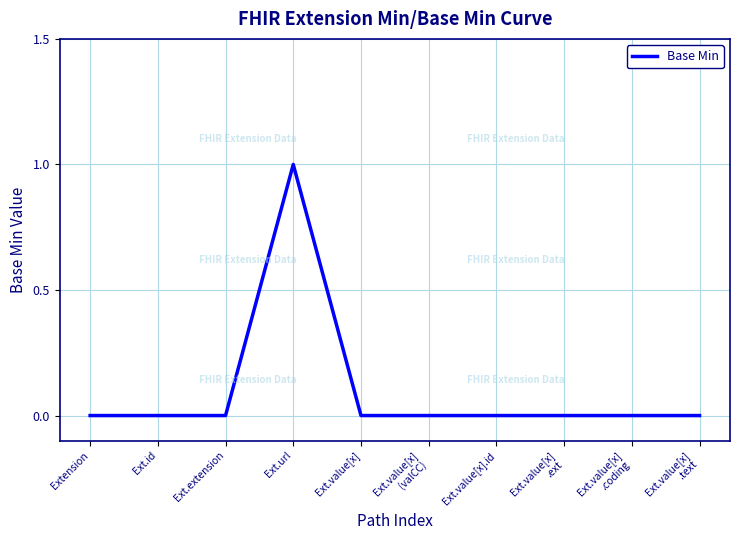

The chart shows a value of 0 at Ext.value[x]
.text. True or false?

True